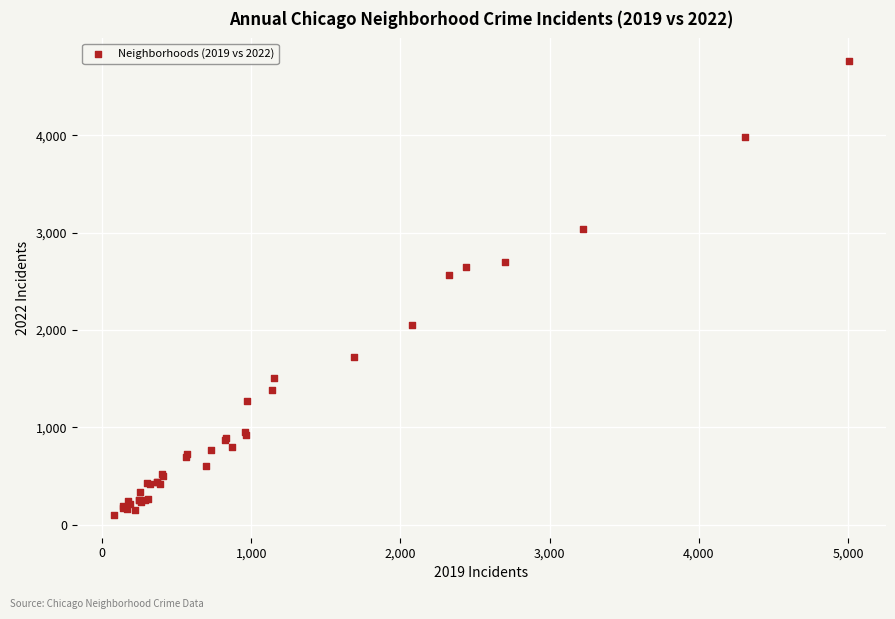

What Y value in the scatter plot is closest to 2430?

2566